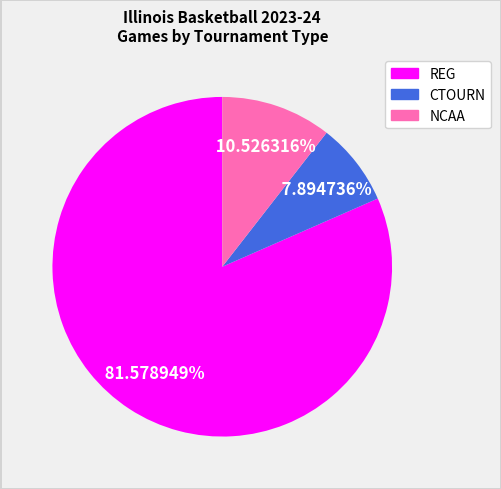

Rank the categories by value from highest to lowest.

REG, NCAA, CTOURN